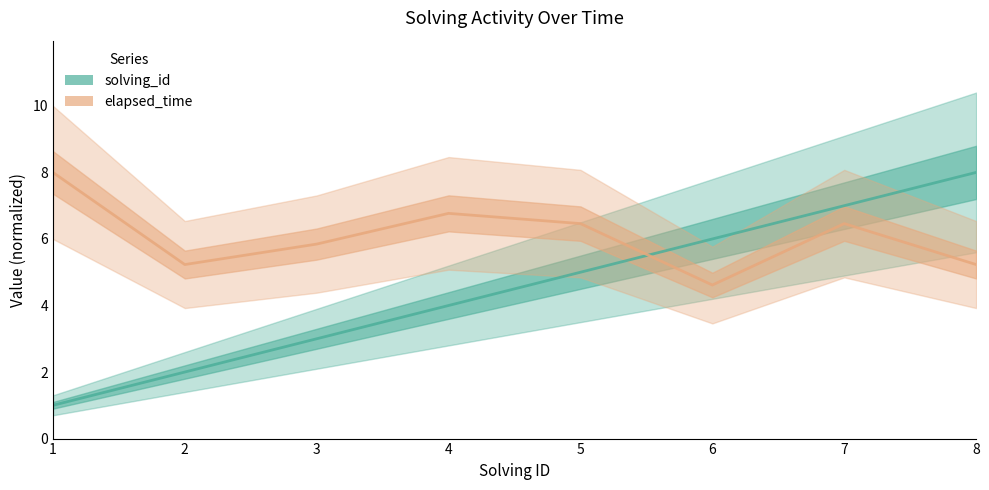

How many interior local peaks does the elapsed_time series have?

2